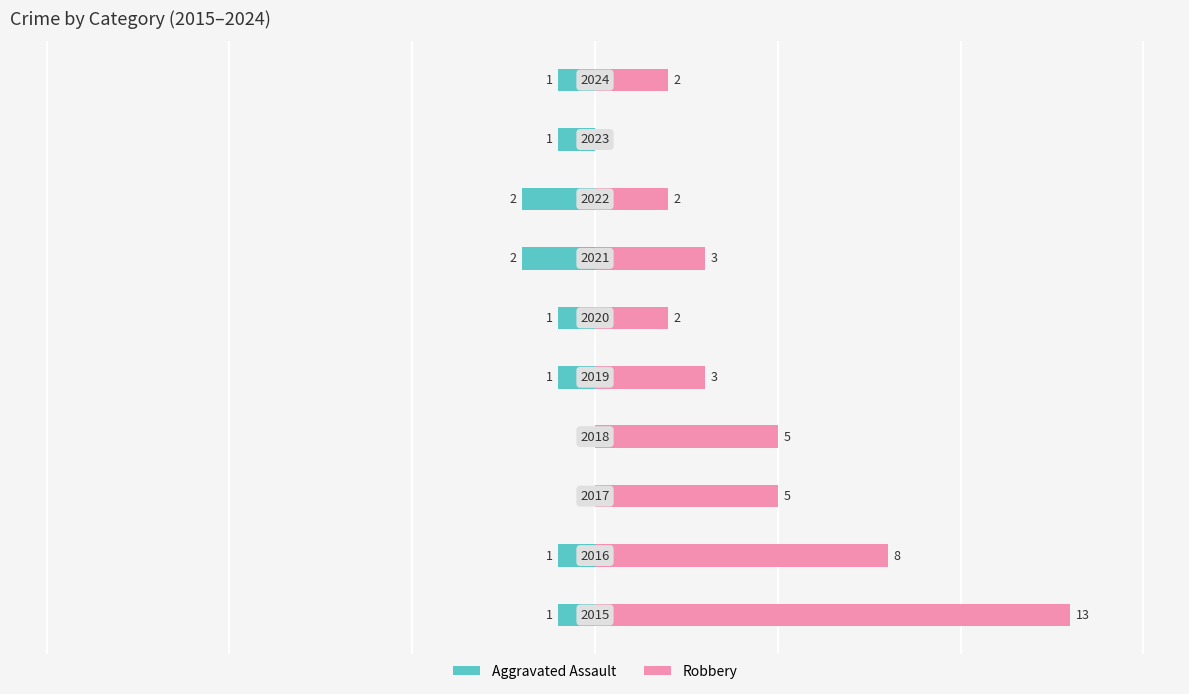

What are all the series names shown in the legend?

Aggravated Assault, Robbery